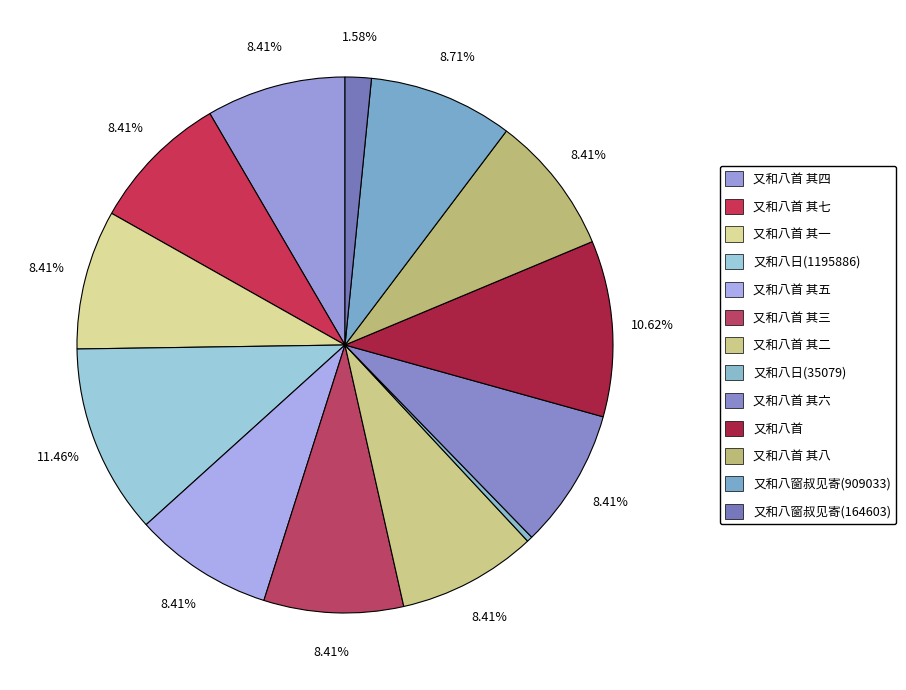

The 又和八首 其二 slice represents 22% of the pie. True or false?

False